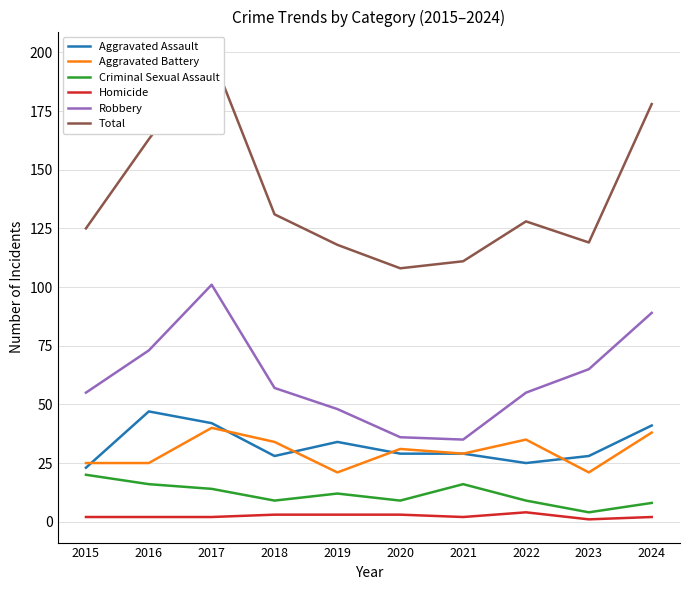

Which series has the largest total across all categories?

Total